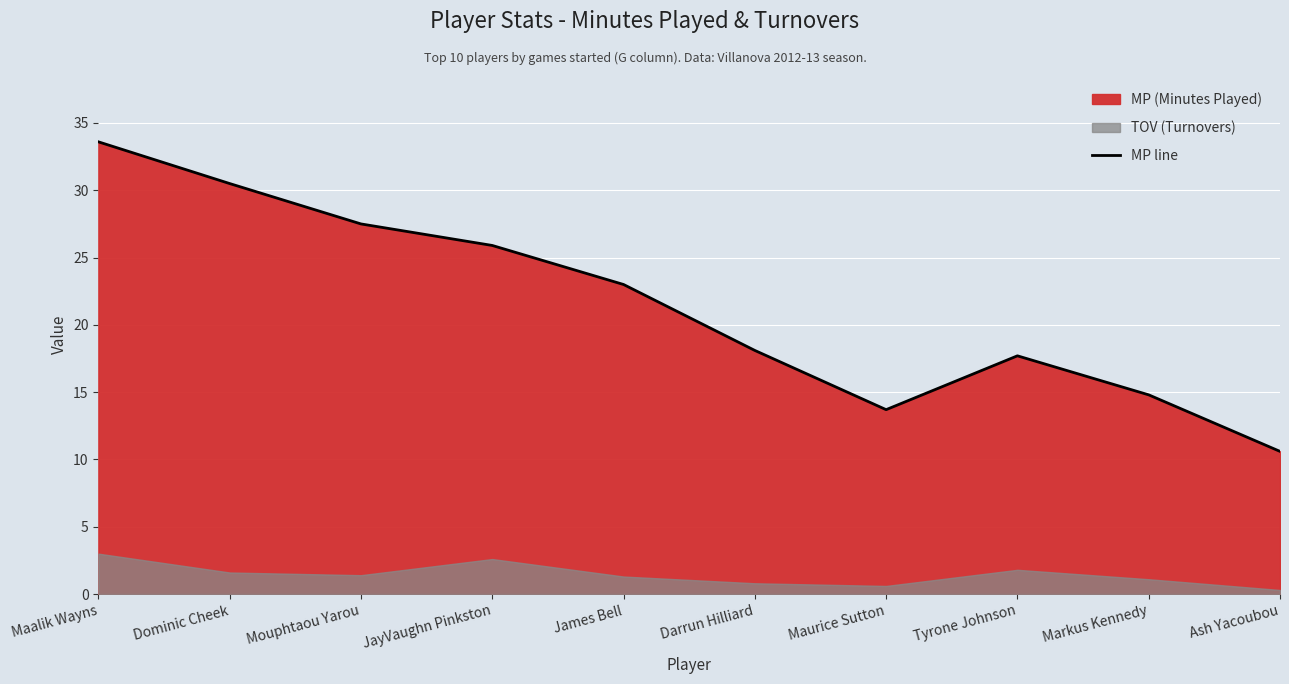

Read the value at Ash Yacoubou.

10.6